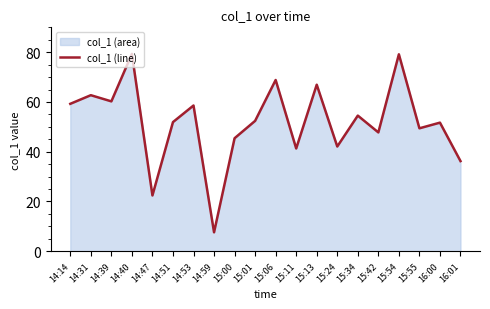

Does the chart display data point markers on the line(s)?

No